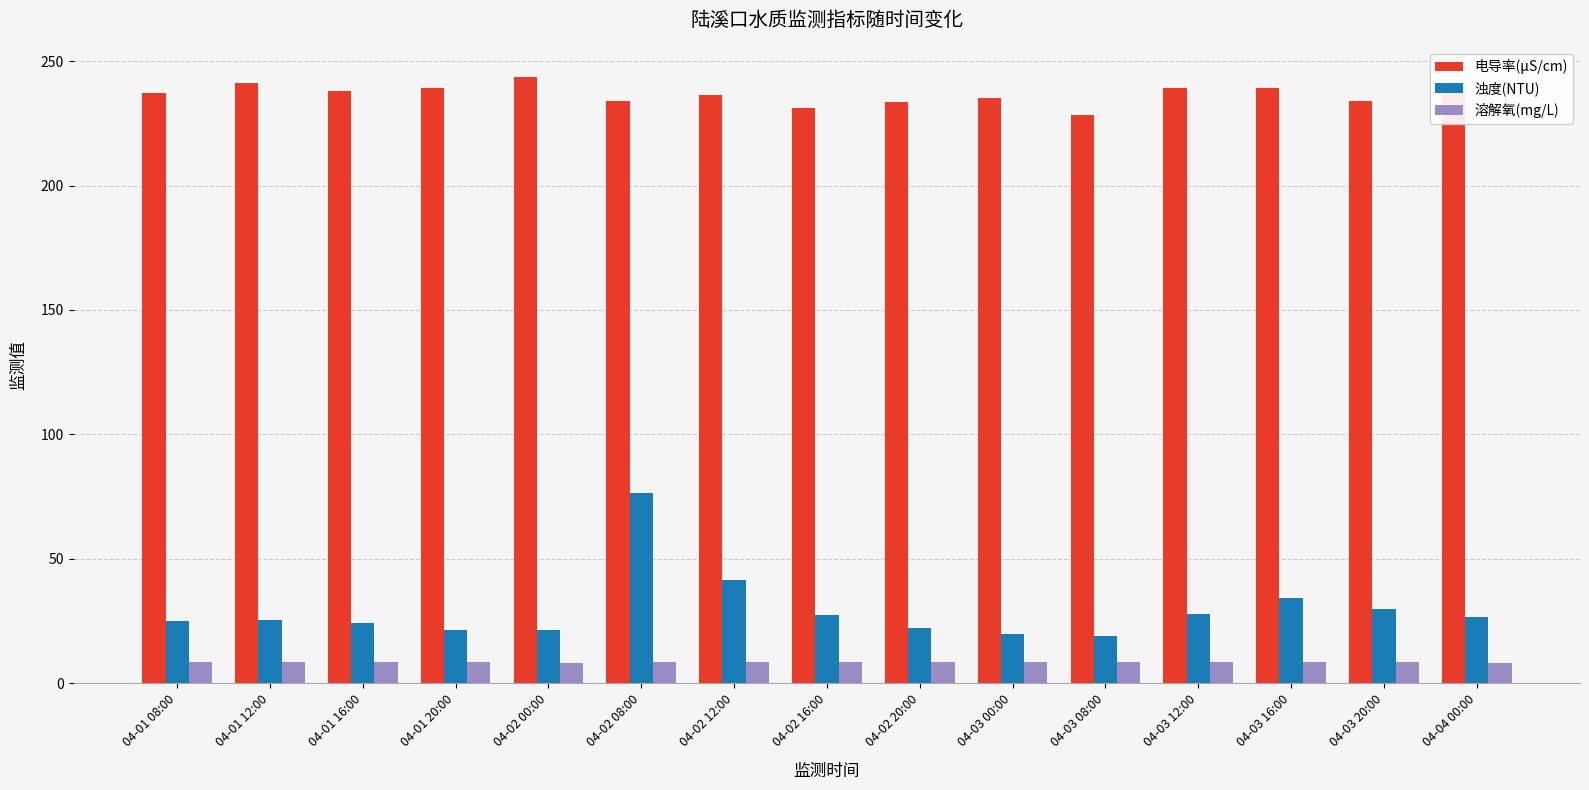

List the series in order of their peak value, lowest first.

溶解氧(mg/L), 浊度(NTU), 电导率(μS/cm)